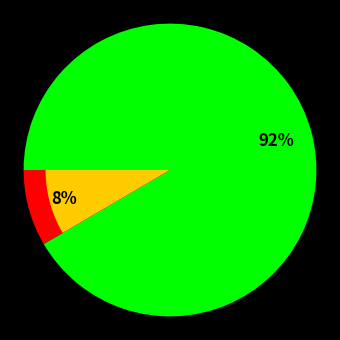

How much of the chart is everything except midyettz?

91.6%